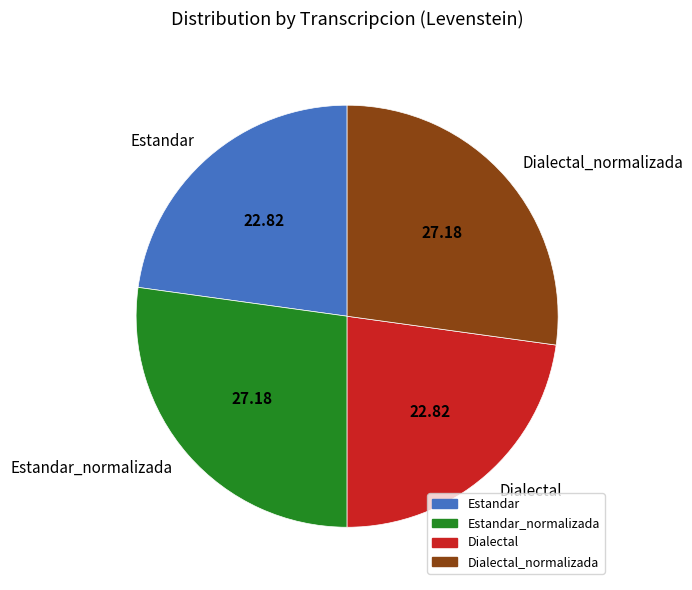

Is there any slice that represents more than half of the pie?

No